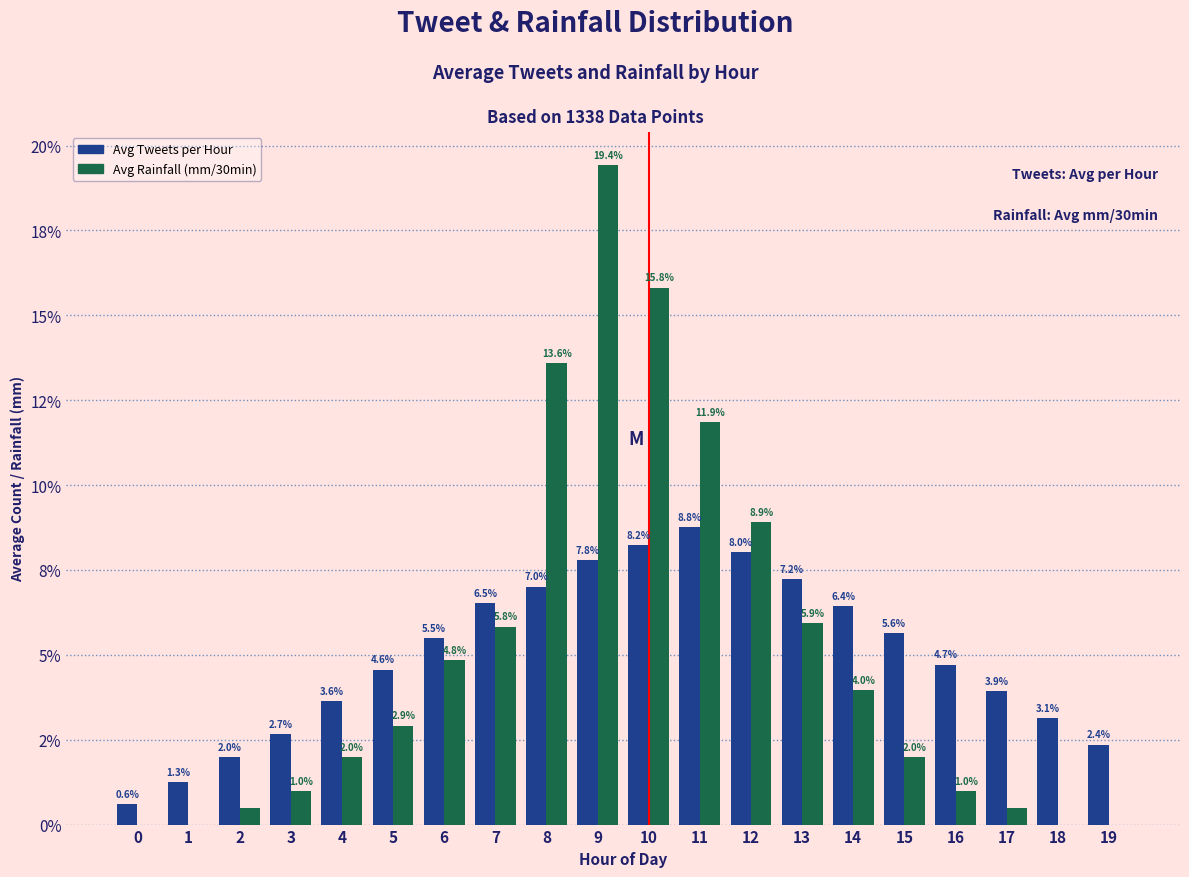

What is the value of the Avg Tweets per Hour bar at the 18th from the left?

3.9